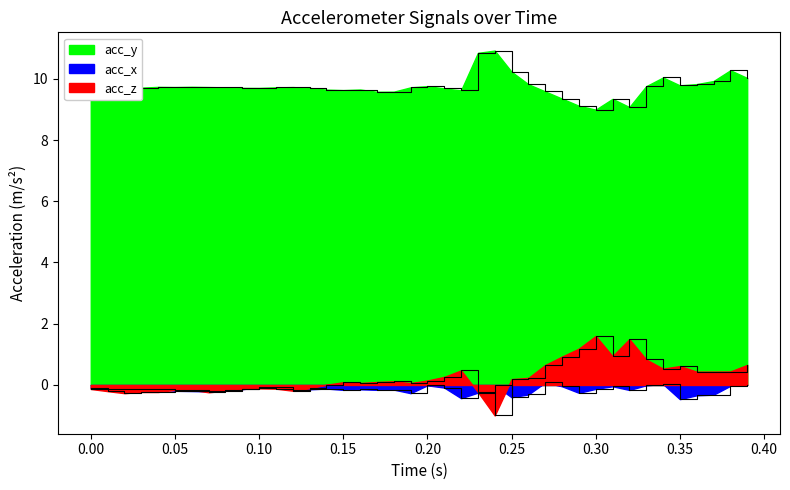

Which series has the largest total across all categories?

acc_y